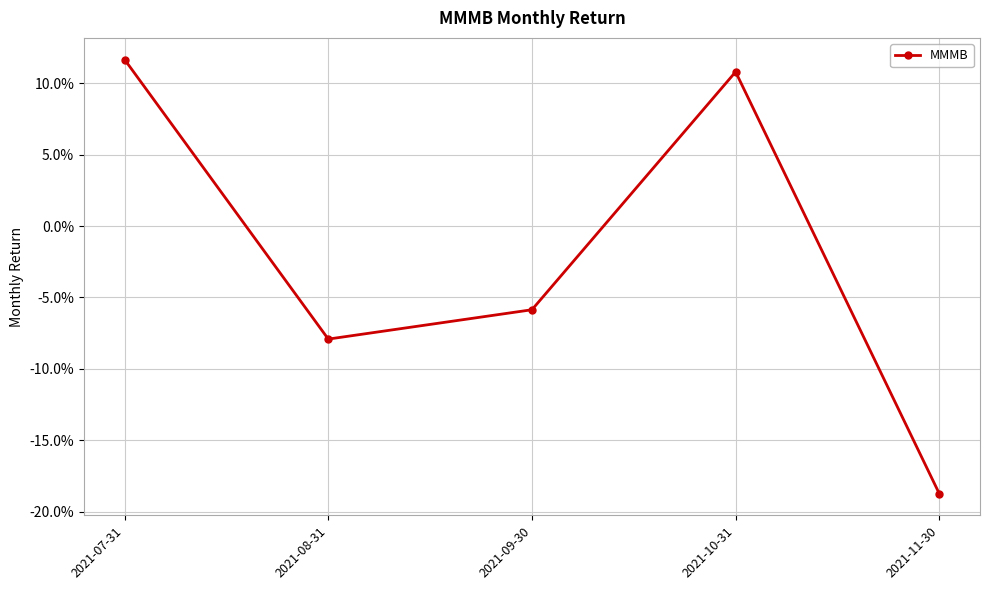

Rank the categories by value from highest to lowest.

2021-07-31, 2021-10-31, 2021-09-30, 2021-08-31, 2021-11-30